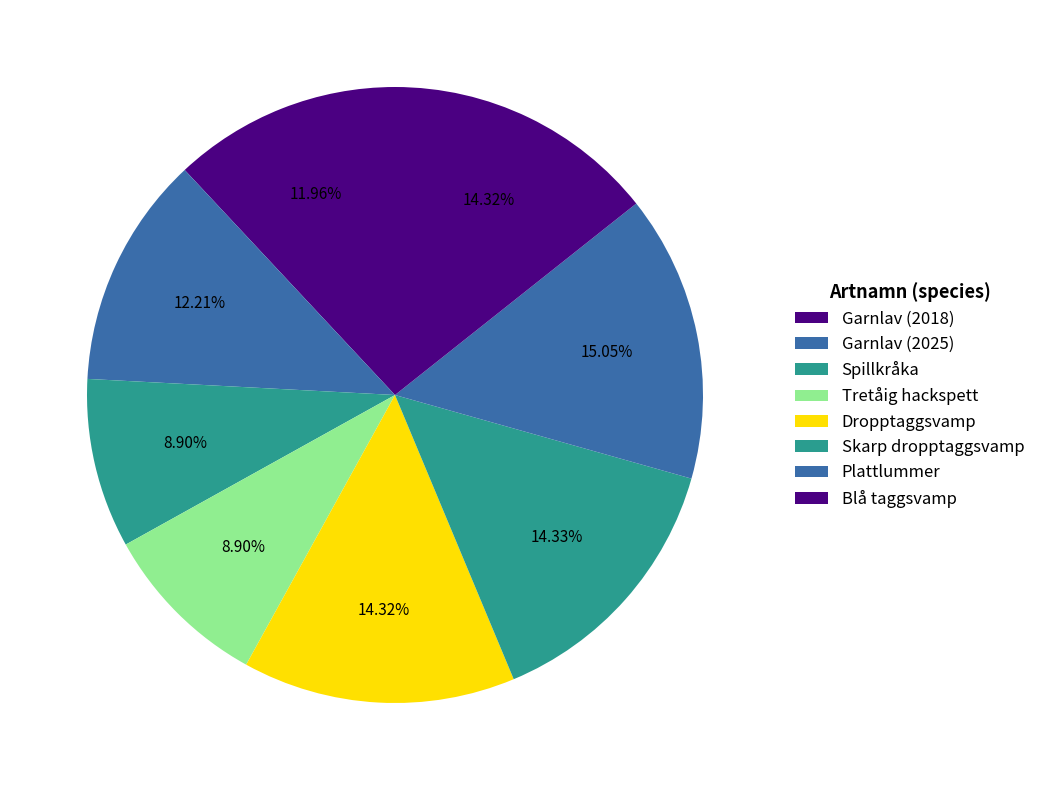

What is the change in value from Tretåig hackspett to Plattlummer?

+39843